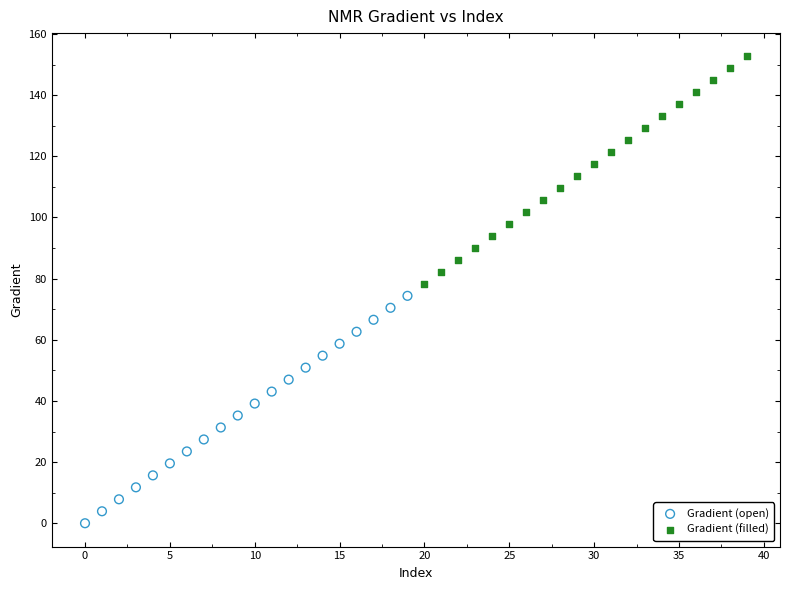

Which series contains the highest Y value?

Gradient (filled)